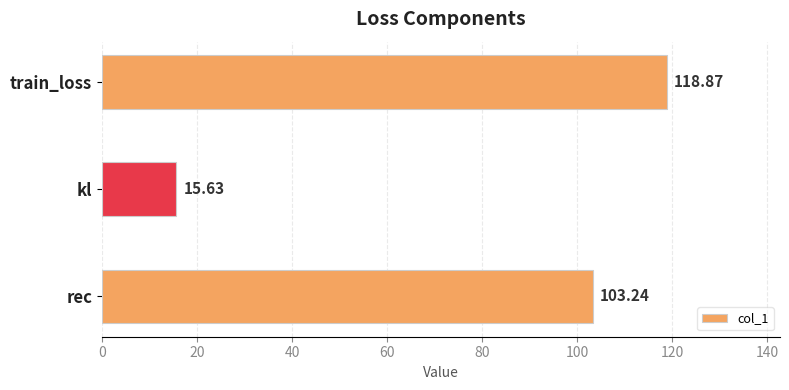

Approximately how many times larger is the value at rec compared to kl?

6.6